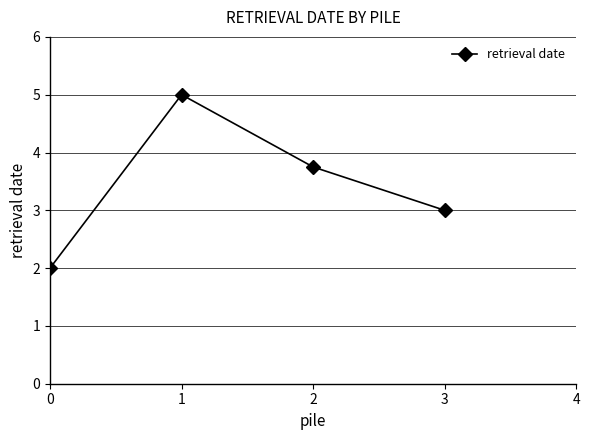

Reading left to right, extract all data points from this chart.

0=2.0	1=5.0	2=3.8	3=3.0